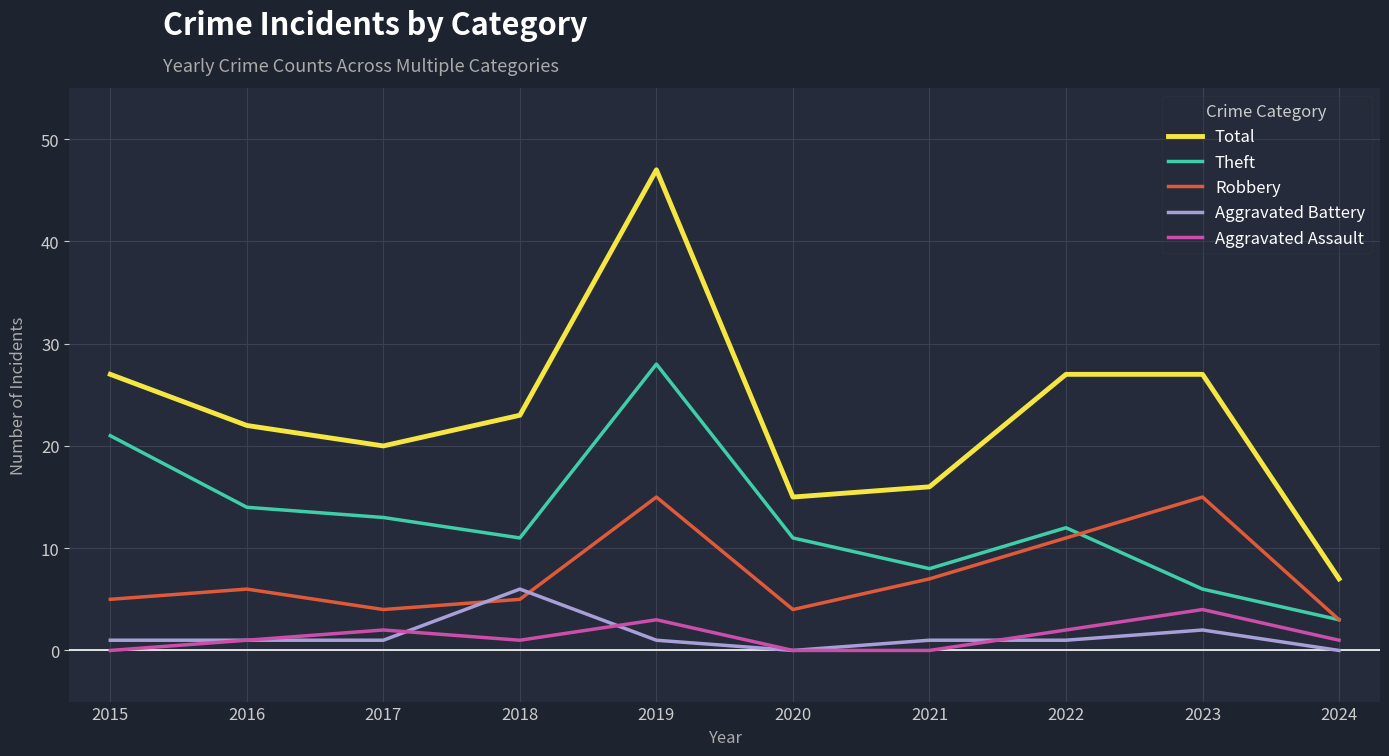

What are all the series names shown in the legend?

Total, Theft, Robbery, Aggravated Battery, Aggravated Assault